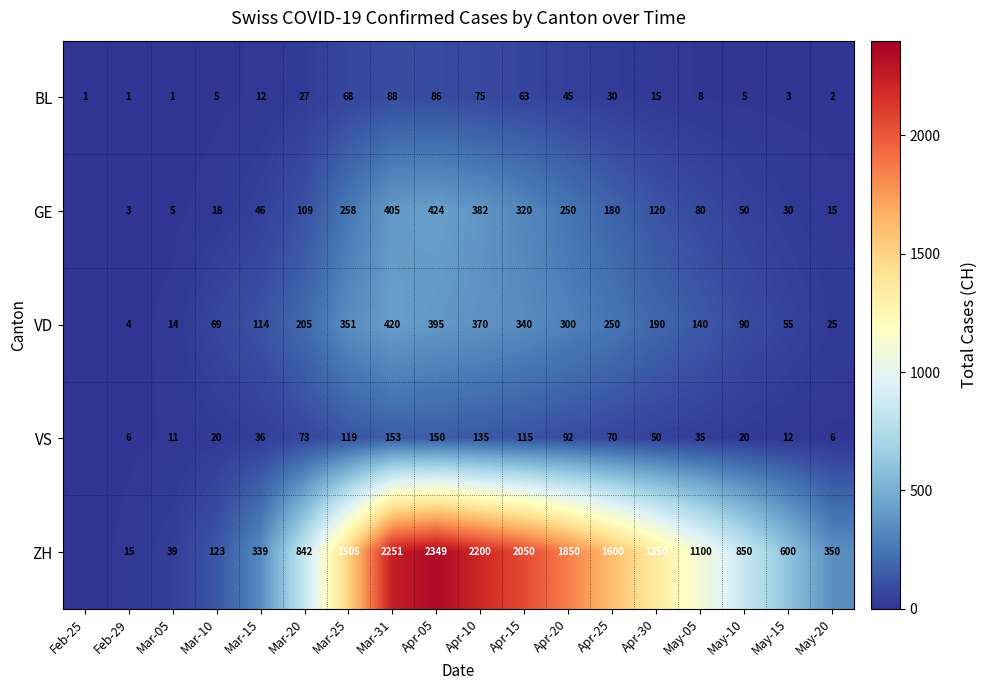

Is it true that GE equals 109 at Mar-20?

True